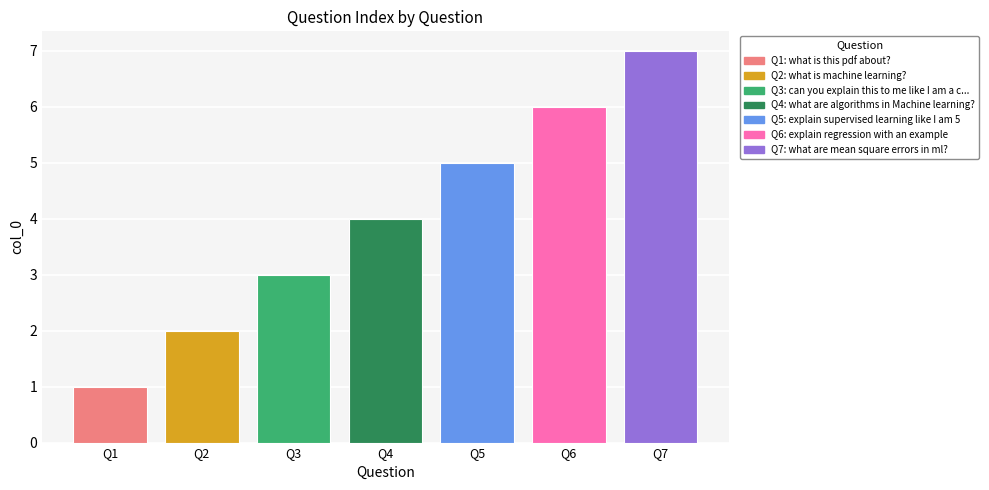

What is the change in value from Q2 to Q3?

+1